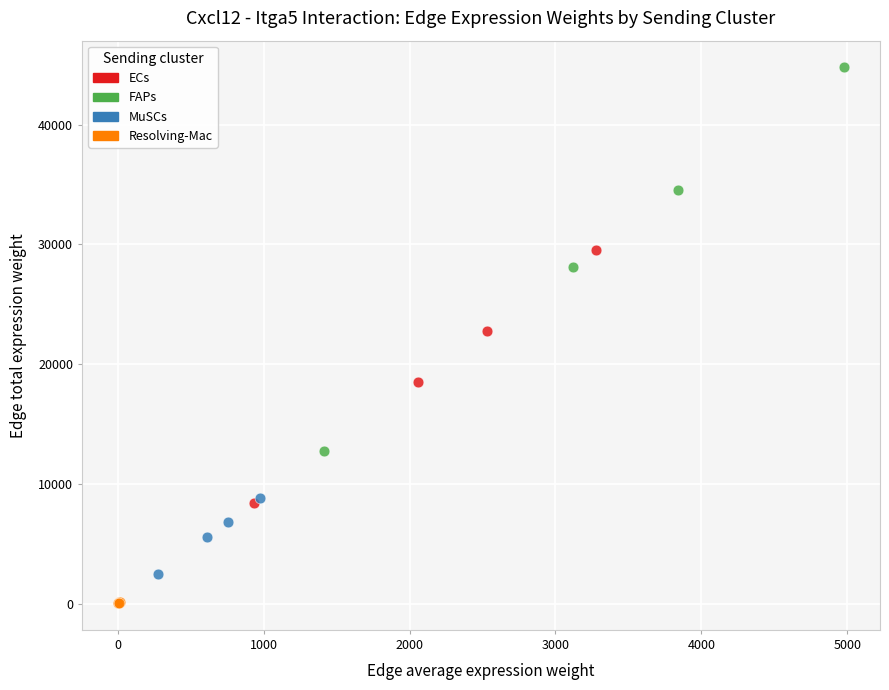

Which series has the largest Y range (max minus min)?

FAPs